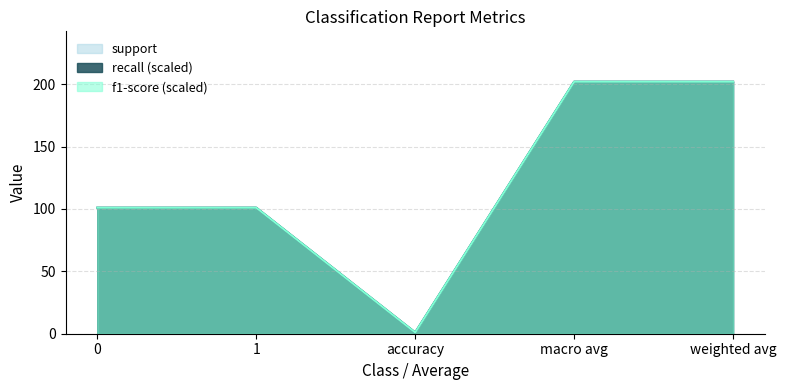

Rank the series by their maximum value, from lowest to highest.

recall, f1-score, support